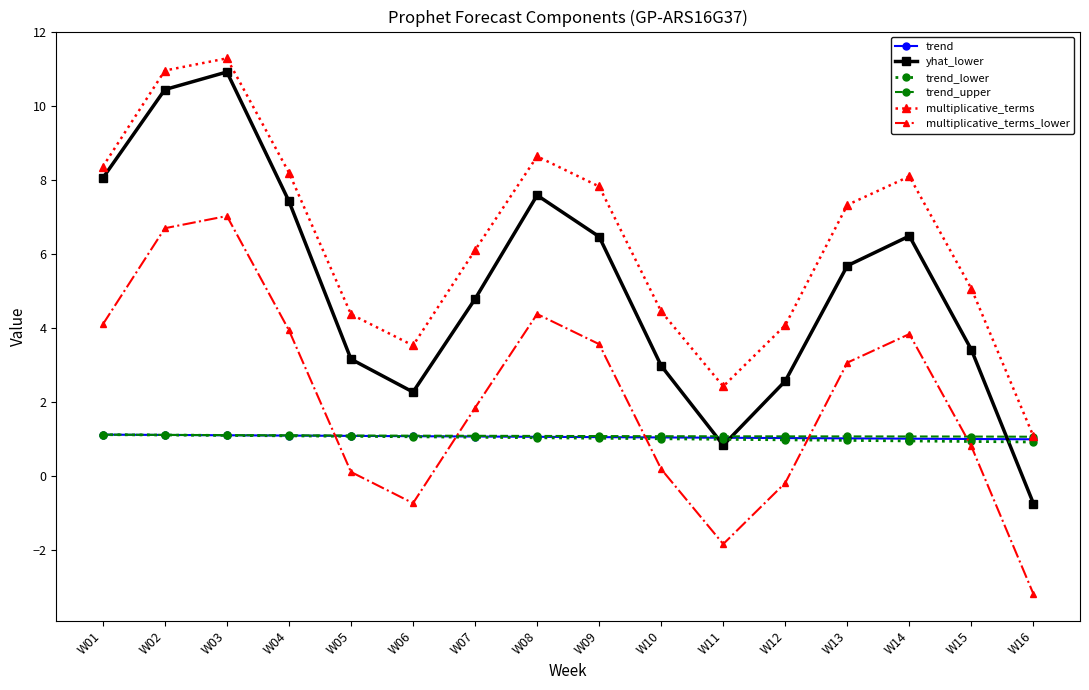

How many lines are shown in the chart?

6